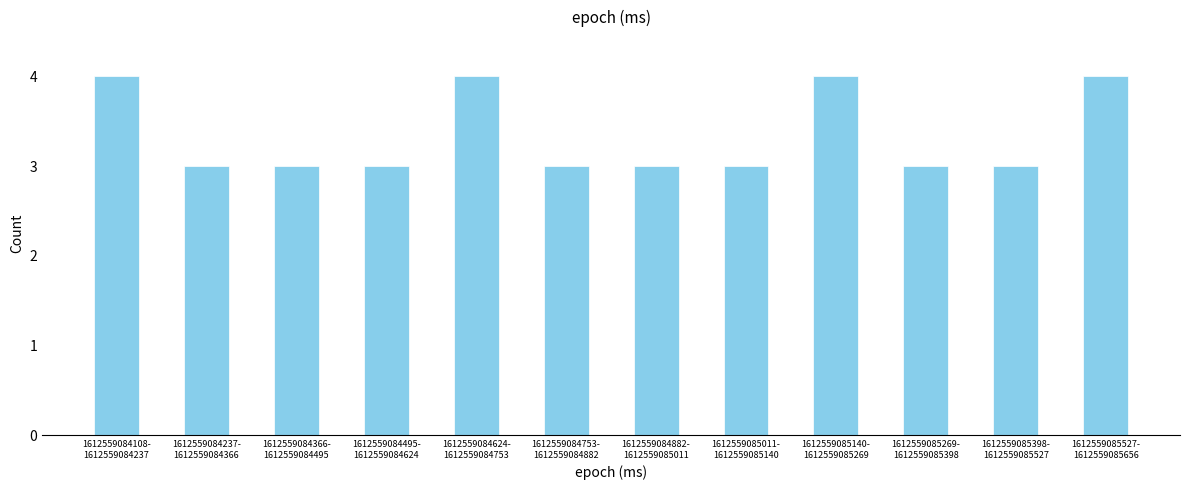

Reading left to right, list all the values displayed in this chart.

4	3	3	3	4	3	3	3	4	3	3	4